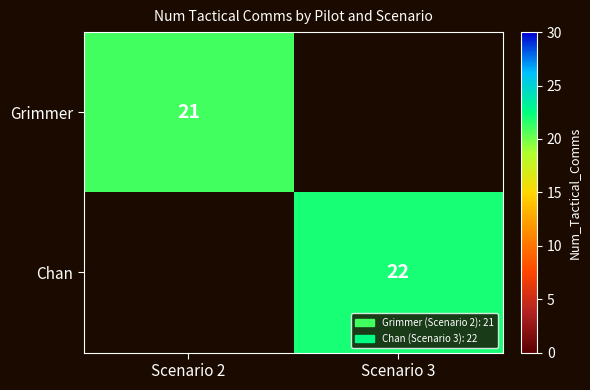

Is it true that Chan equals 22 at Scenario 3?

True